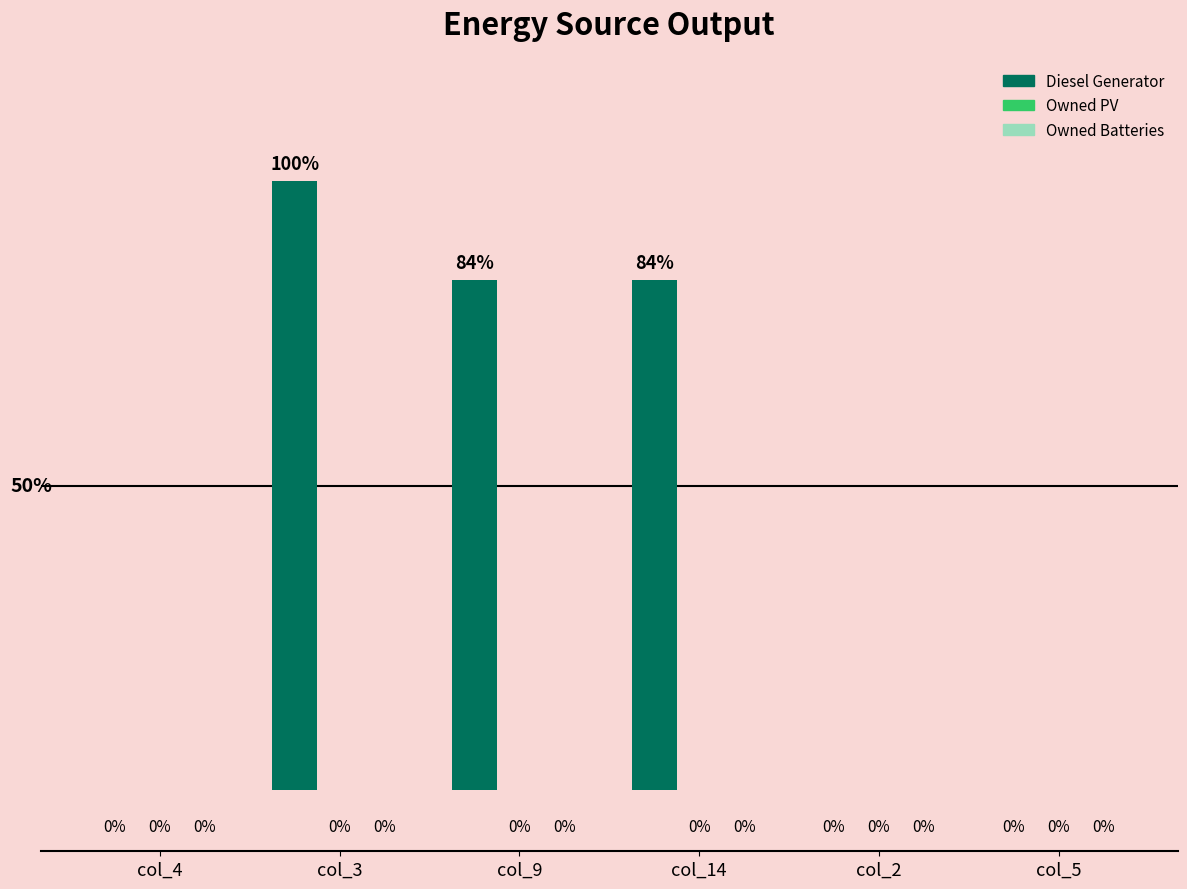

Which has a higher value, col_9 or col_5?

col_9